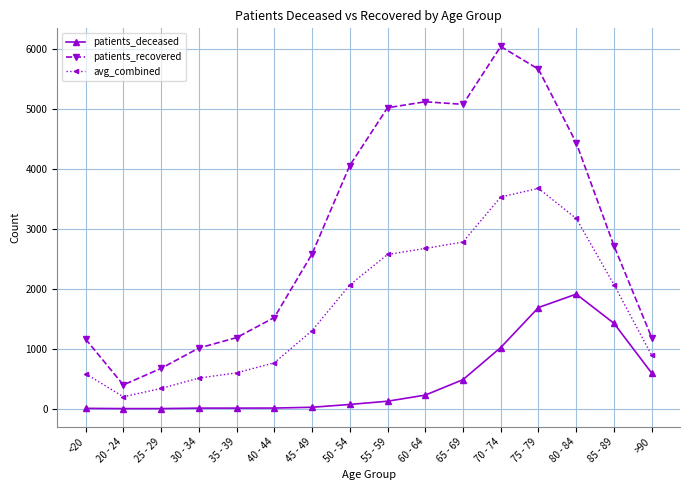

The value of patients_recovered at 85 - 89 is 852.6. True or false?

False